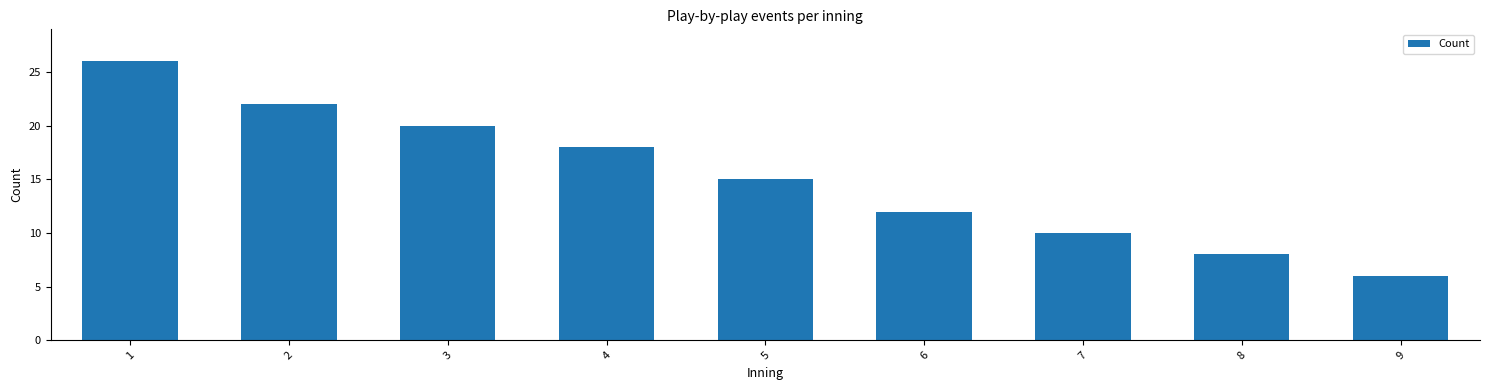

Reading left to right, list all the values displayed in this chart.

26	22	20	18	15	12	10	8	6